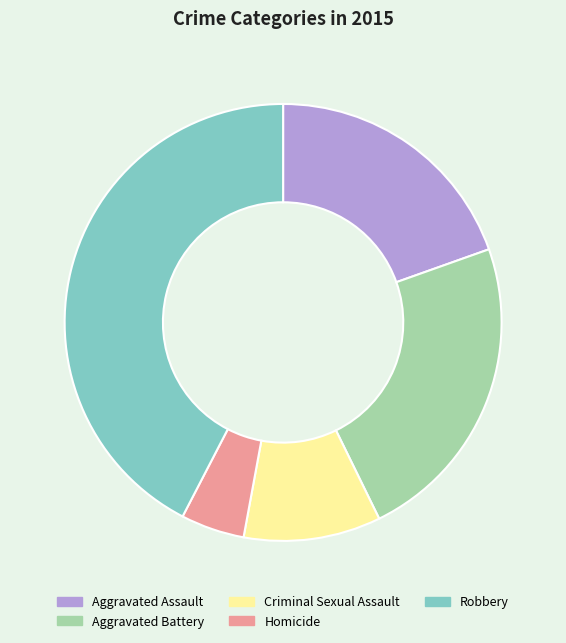

How many segments does this pie chart have?

5